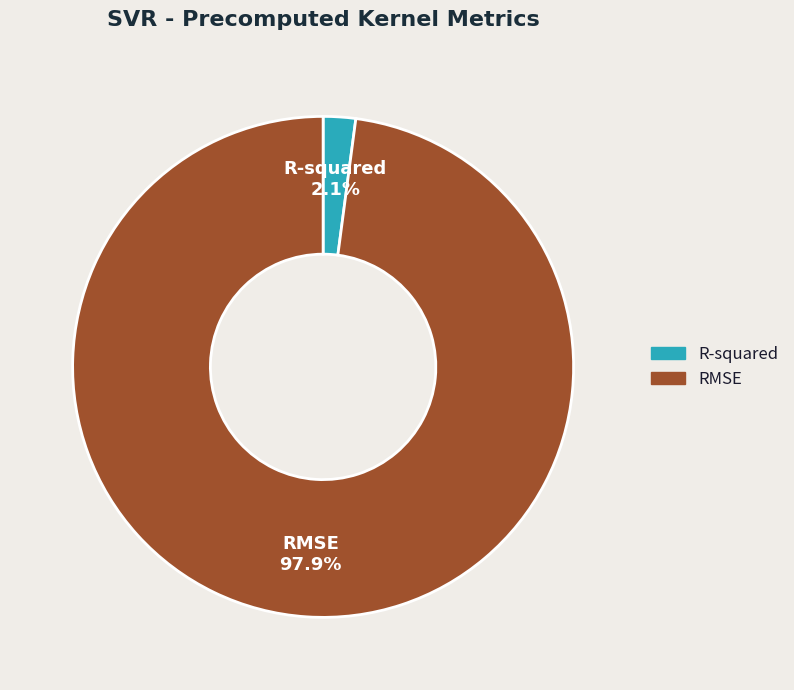

To the nearest percent, what portion does RMSE represent?

98%